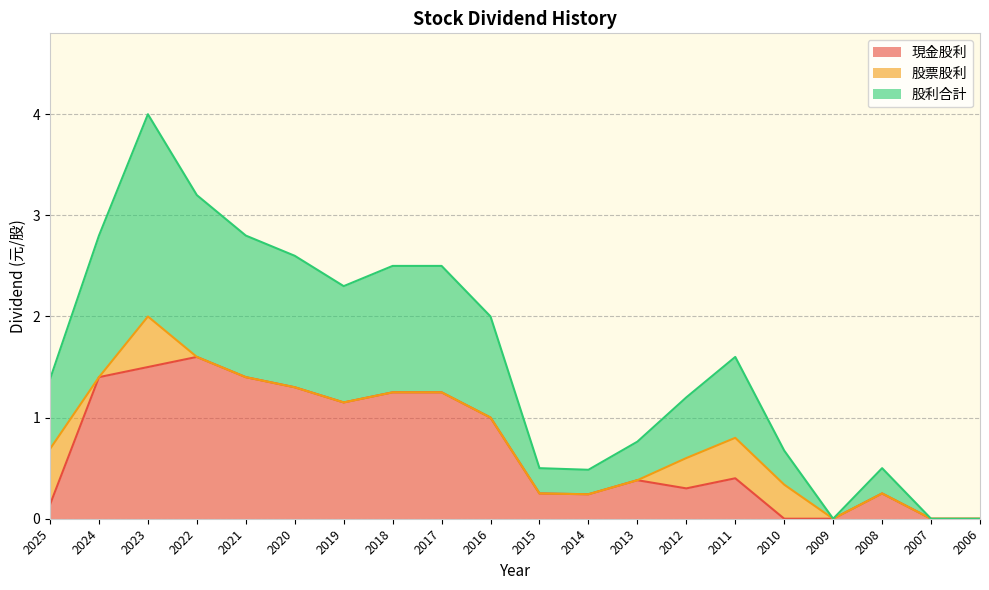

True or false: 現金股利 and 股利合計 intersect in this chart.

False